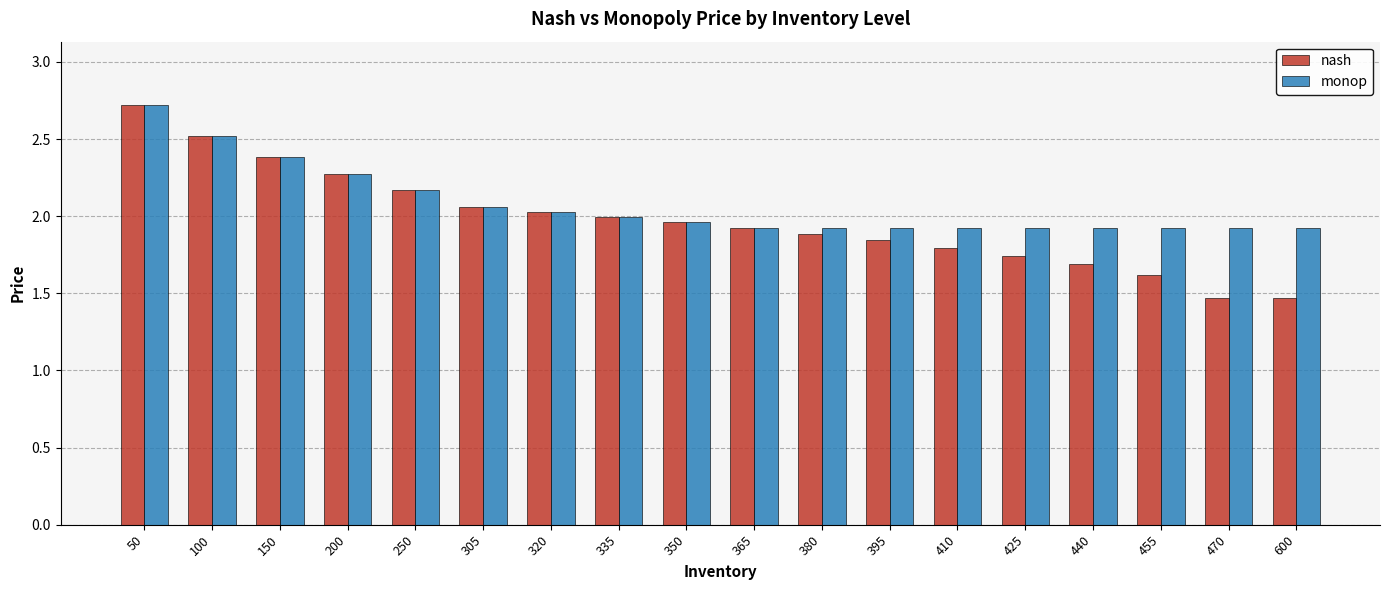

What is the minimum value for nash?

1.5